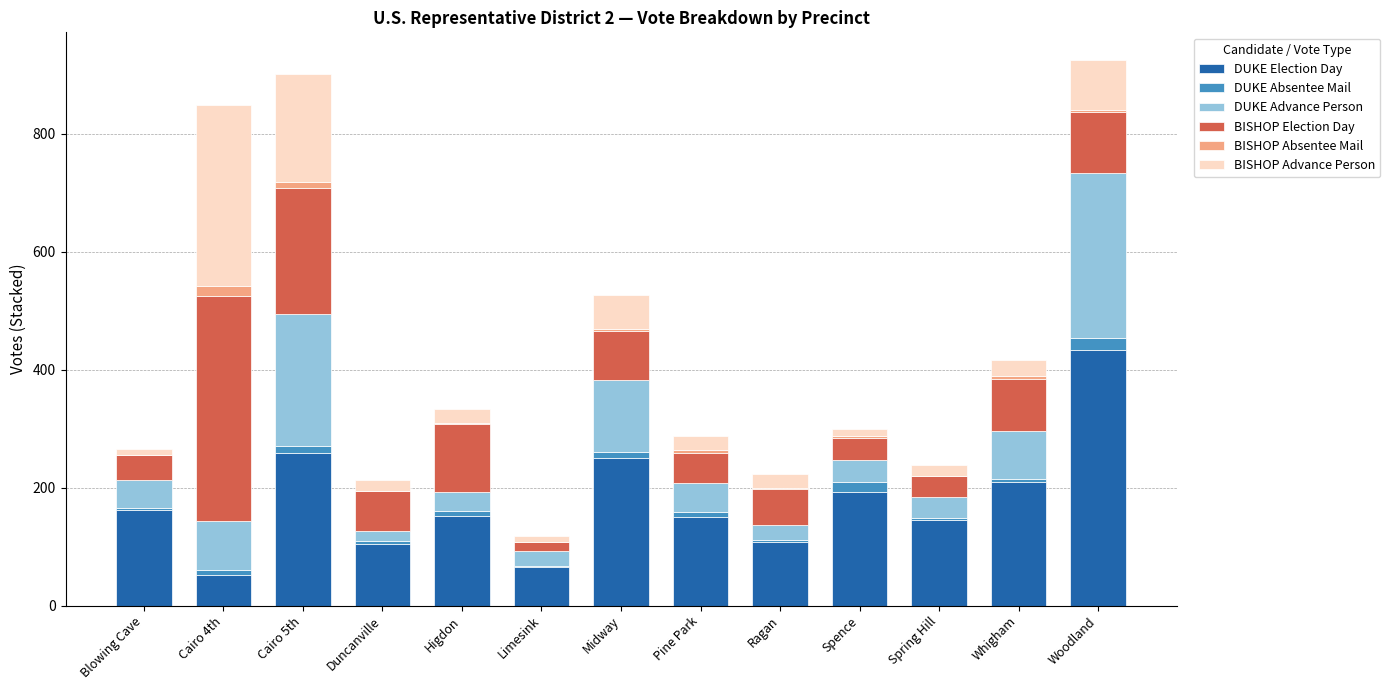

The value of DUKE Election Day at Blowing Cave is 162. True or false?

True